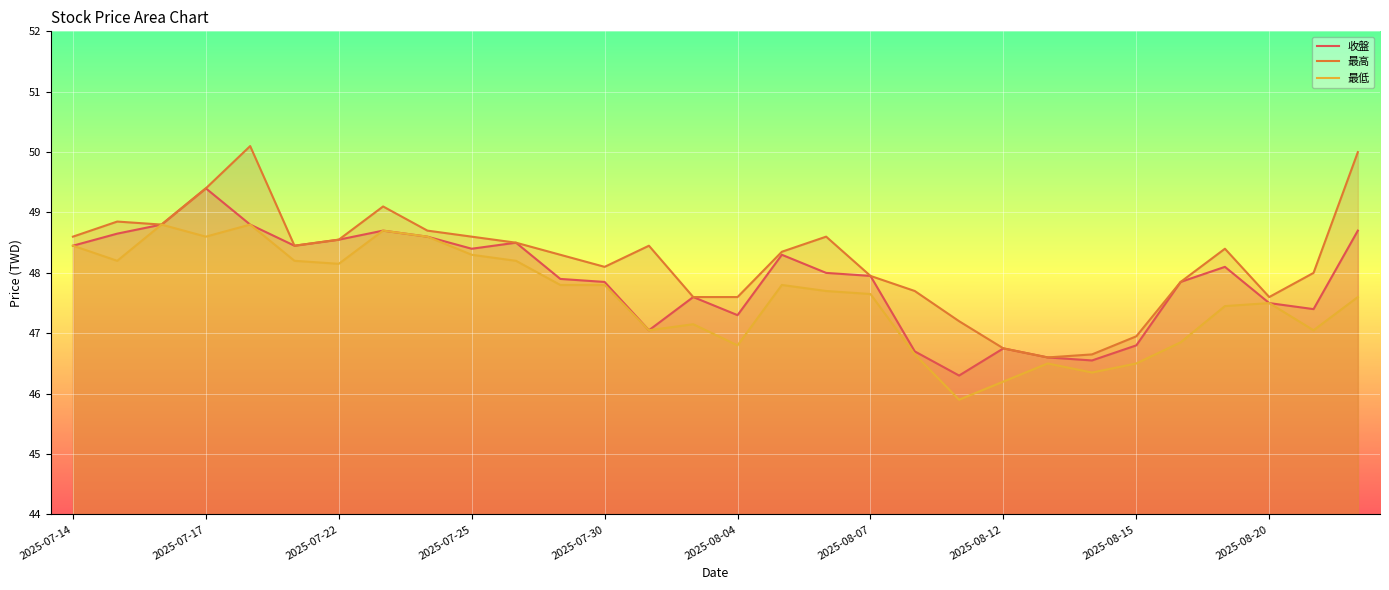

What is the total value across all series at 2025-08-12?

139.7